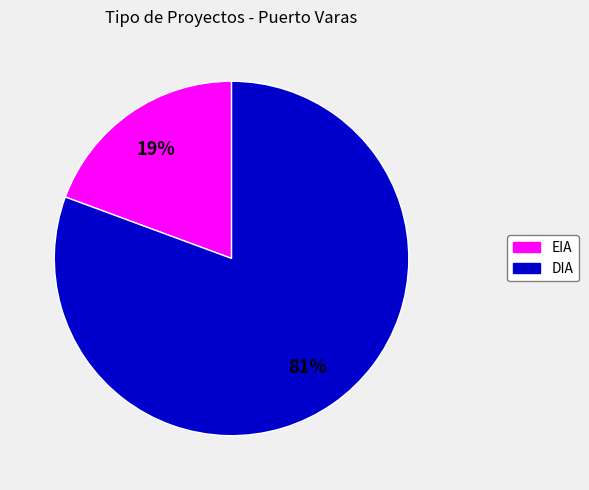

To the nearest percent, what is the combined percentage of EIA and DIA?

100%